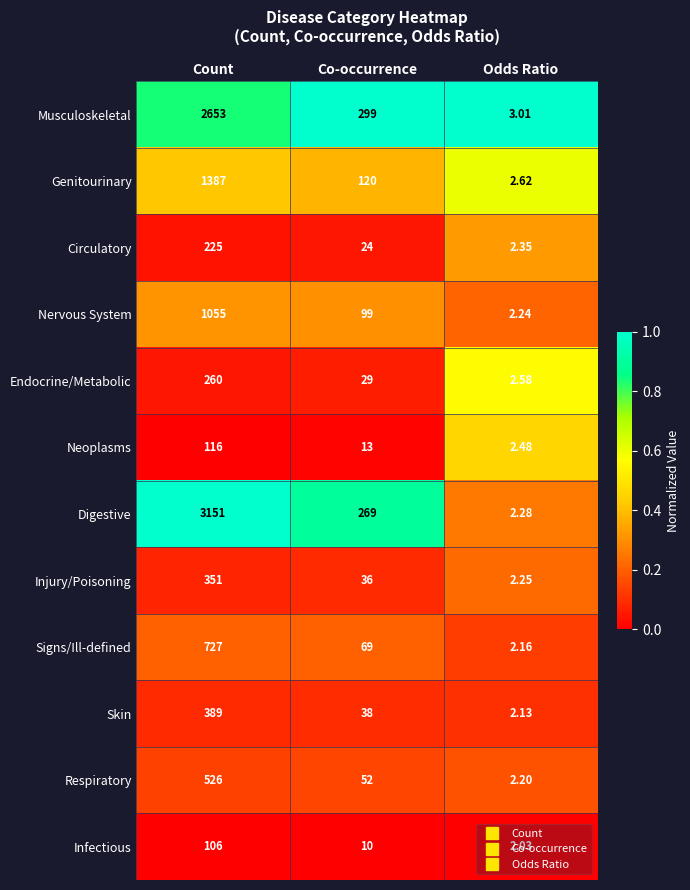

Rank the series by their maximum value, from highest to lowest.

Digestive, Musculoskeletal, Genitourinary, Nervous System, Signs/Ill-defined, Respiratory, Skin, Injury/Poisoning, Endocrine/Metabolic, Circulatory, Neoplasms, Infectious